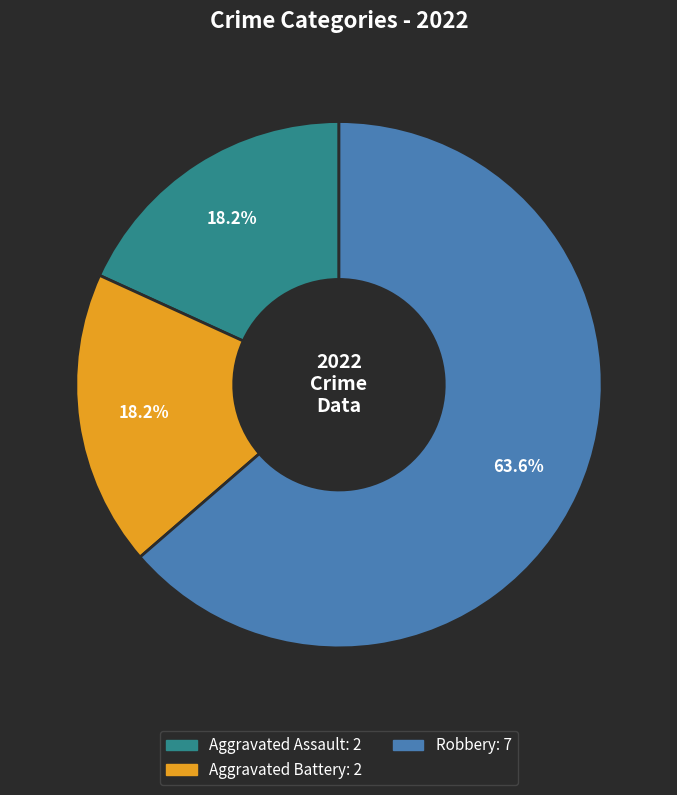

Is there a majority slice in this chart?

Yes